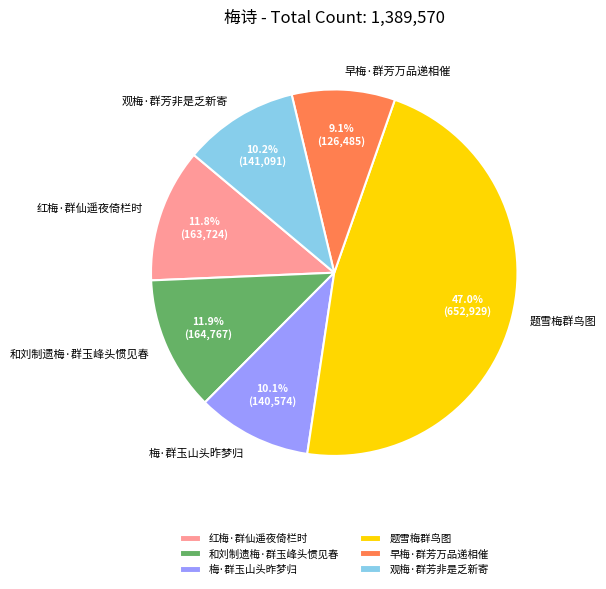

True or false: 观梅·群芳非是乏新寄 accounts for 10% of the total.

True